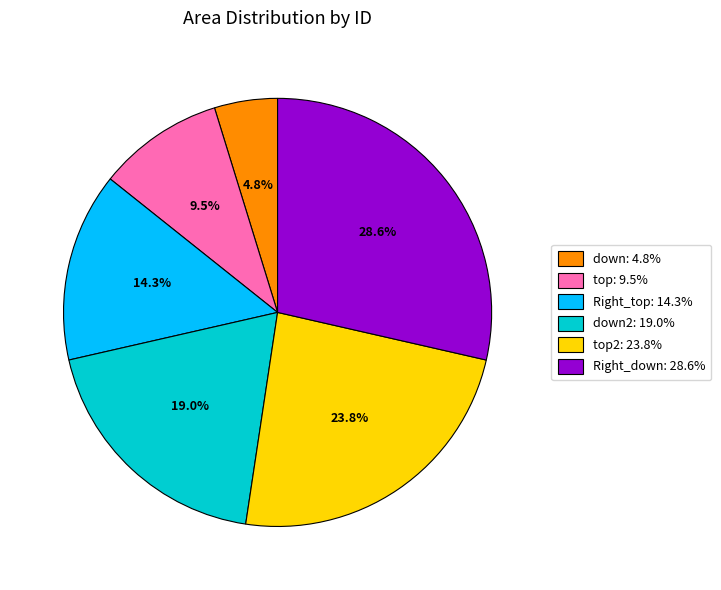

Rank the categories by value from lowest to highest.

down: 4.8%, top: 9.5%, Right_top: 14.3%, down2: 19.0%, top2: 23.8%, Right_down: 28.6%